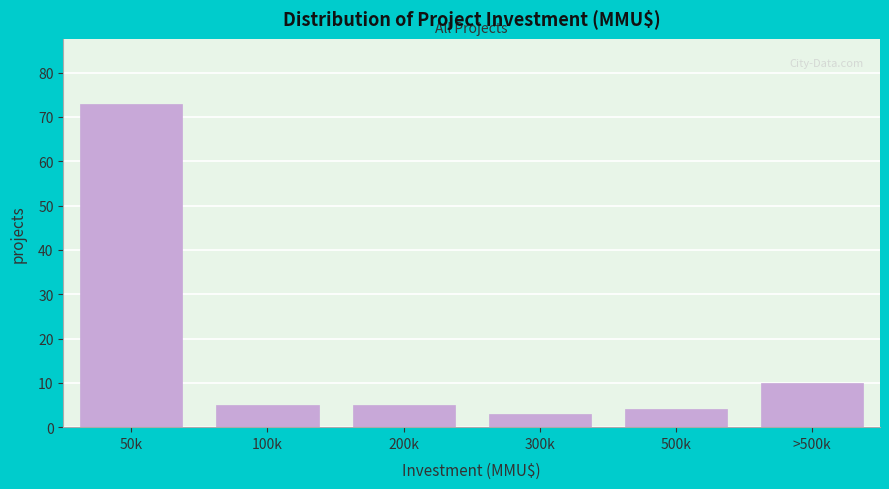

Reading left to right, extract all data points from this chart.

50k=73	100k=5	200k=5	300k=3	500k=4	>500k=10